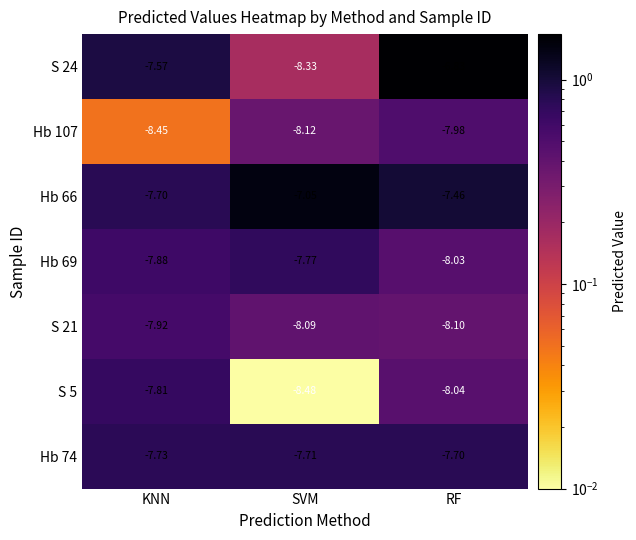

Between KNN and RF, which series saw the biggest shift?

S 24